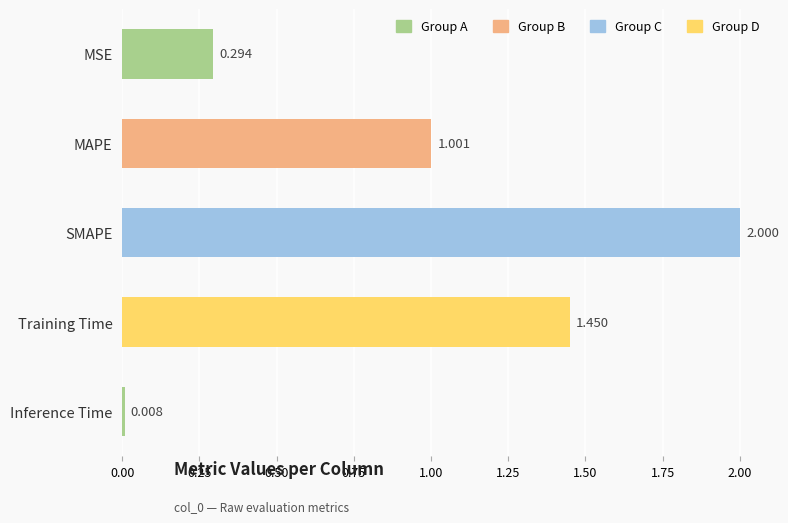

What is the label of the 3rd bar from the top?

SMAPE